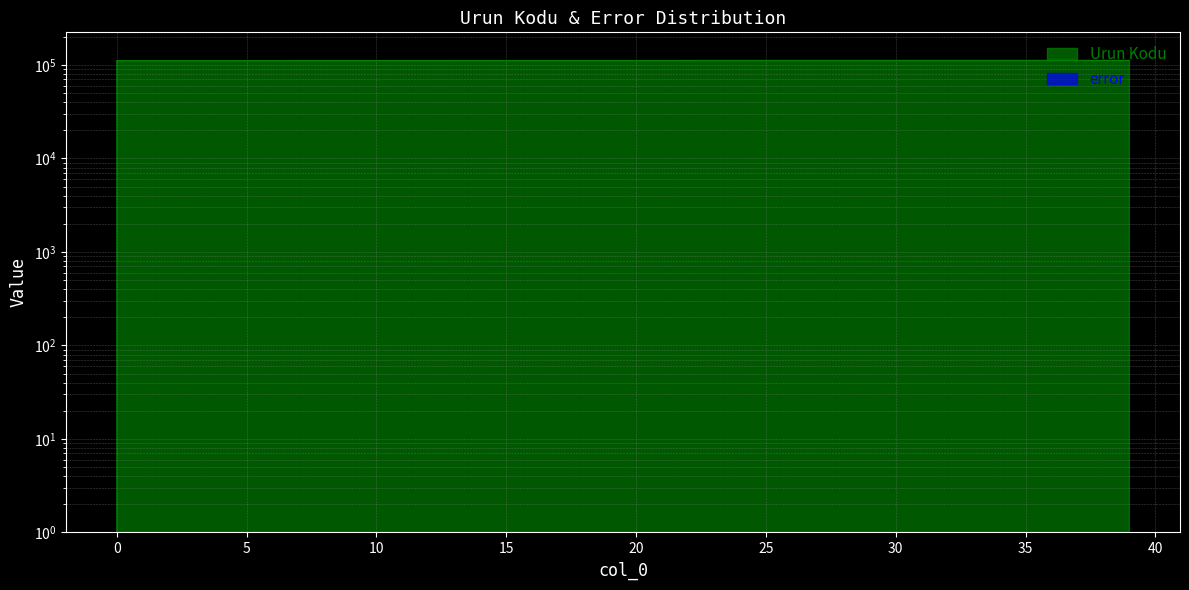

Between 31 and 37, which is larger?

37